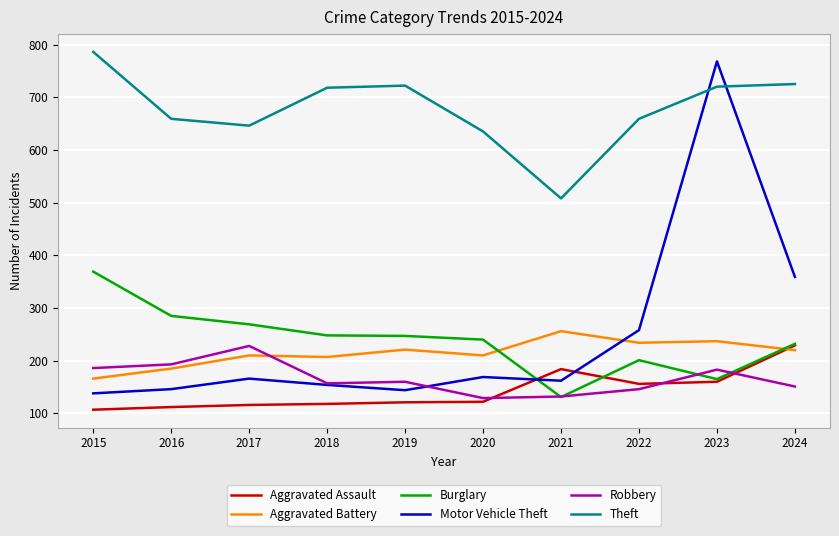

True or false: Aggravated Battery and Theft cross at least once.

False